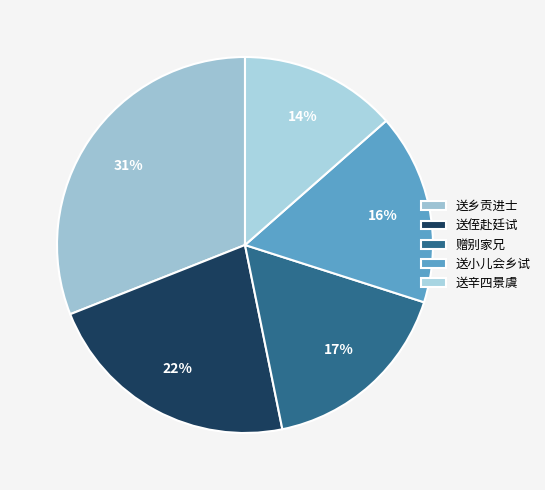

Which slice is the smallest?

送辛四景虞